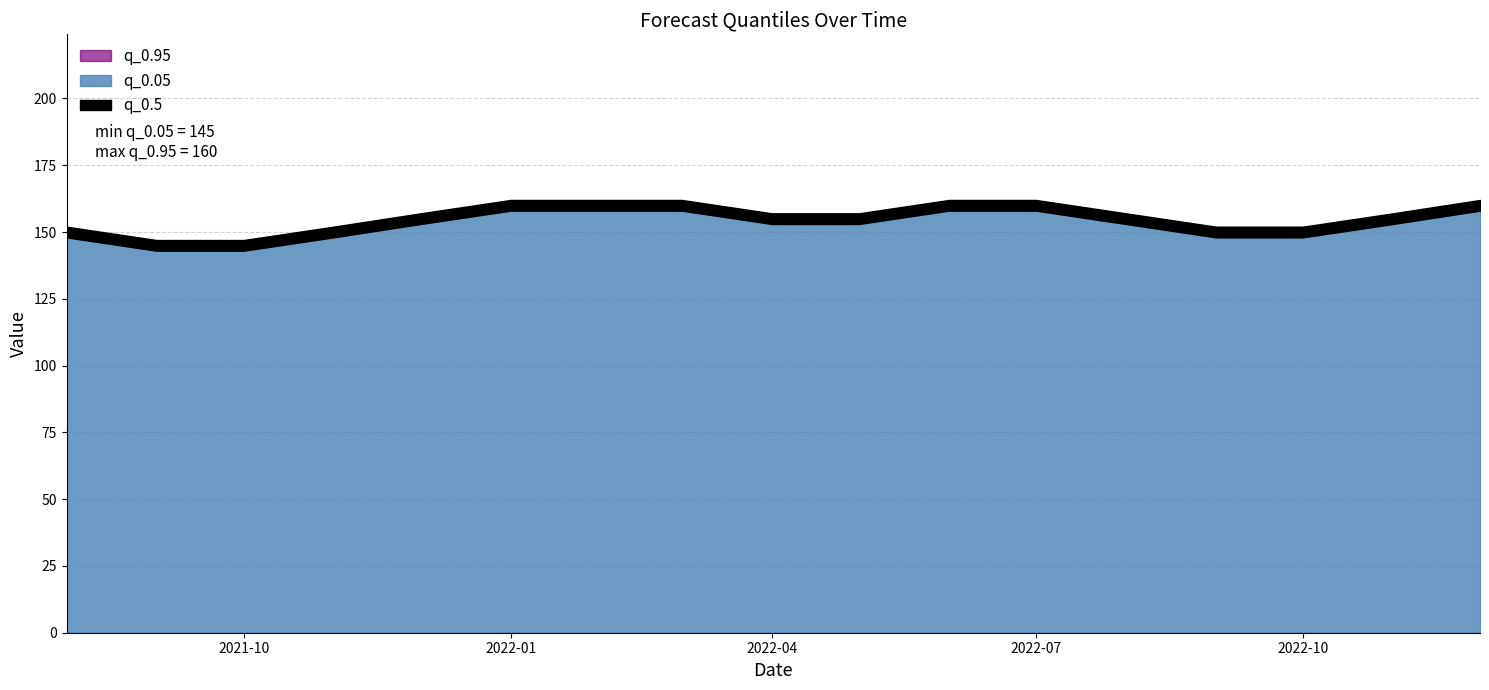

Between 2022-01-01 and 2022-04-01, which series saw the biggest shift?

q_0.05